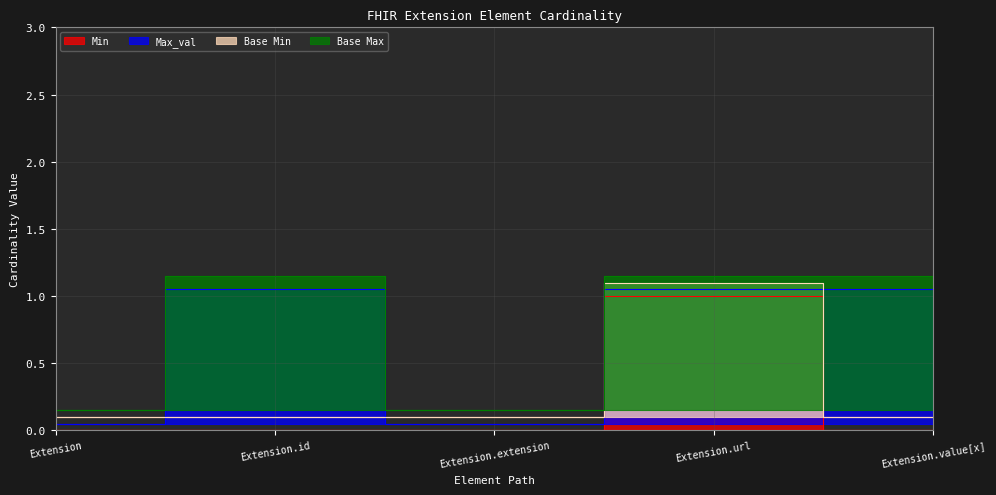

Which category has the lowest value across all series?

Extension